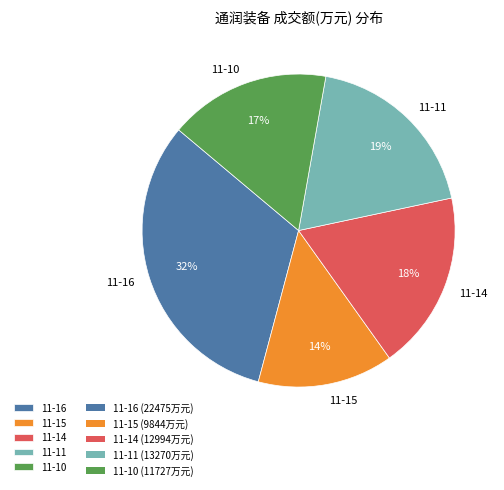

Is there any slice that represents more than half of the pie?

No